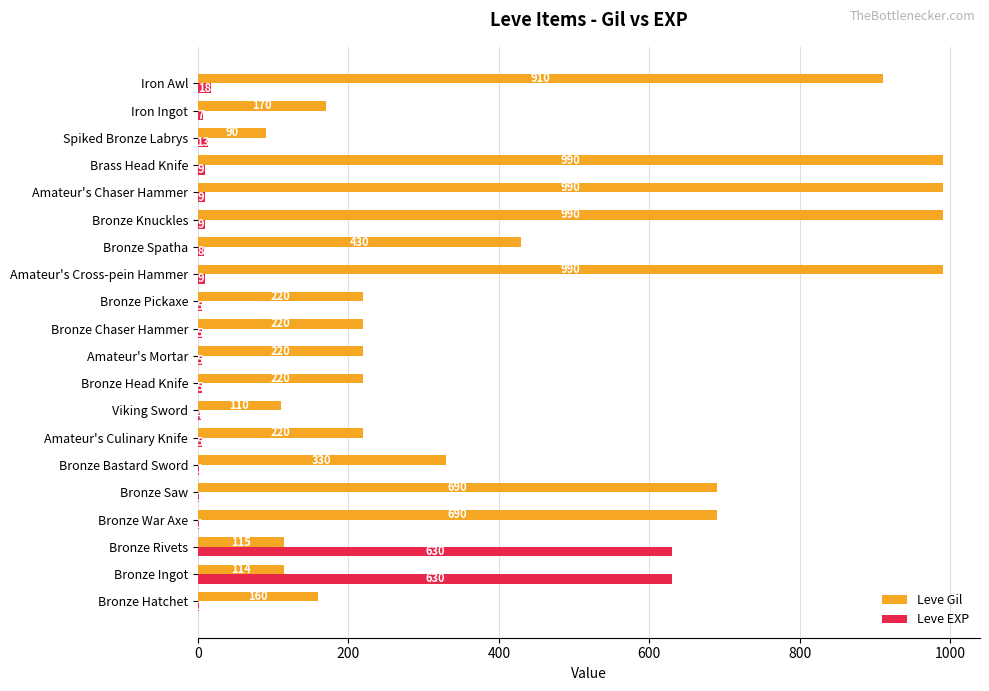

What value does the Leve Gil series have at Bronze Rivets, to the nearest 50?

100